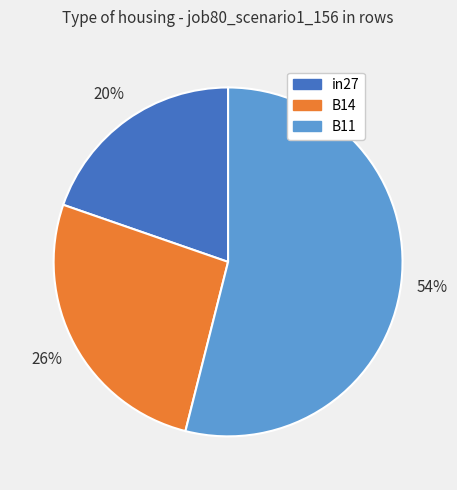

Which has a higher value, in27 or B14?

B14